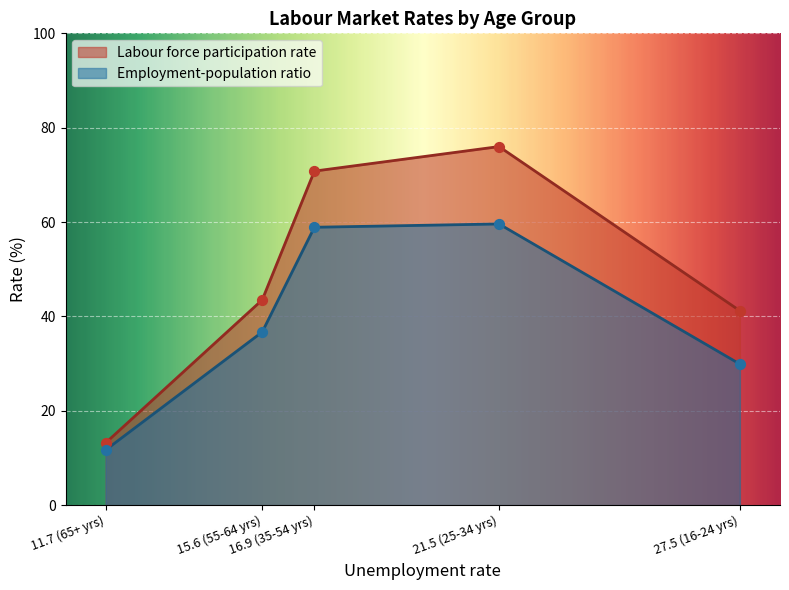

Is the value of Labour force participation rate at 16.9 greater than the value of Employment-population ratio at 11.7?

Yes